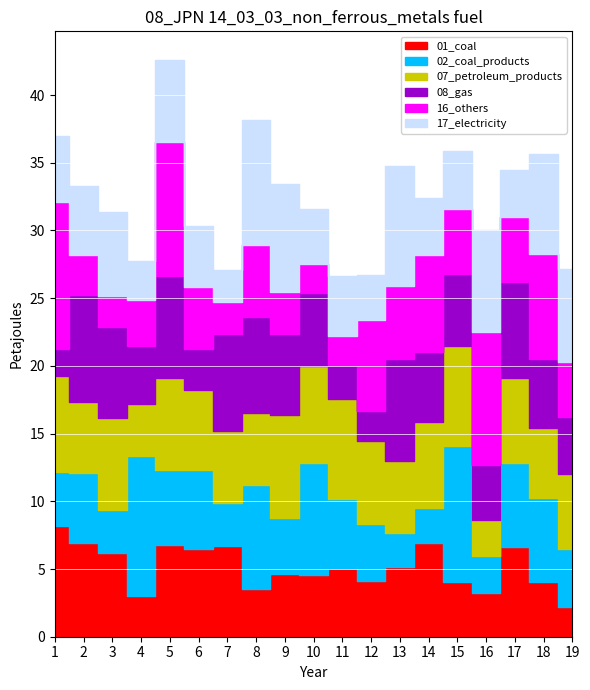

Is this an area chart (filled region under the line)?

No